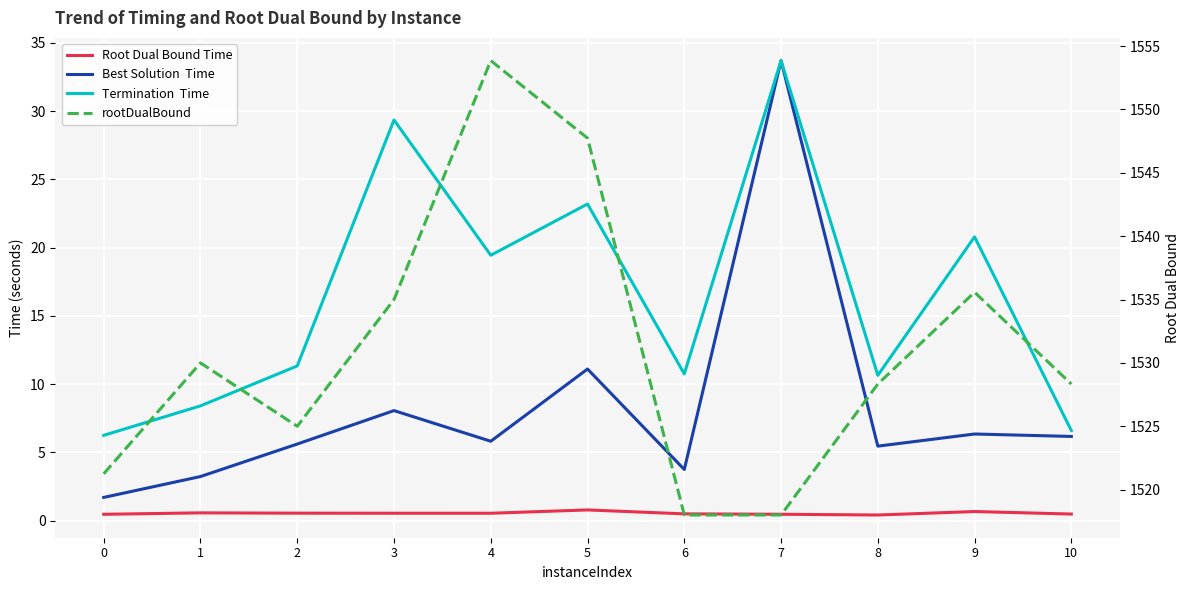

Count the number of categories in the chart.

11